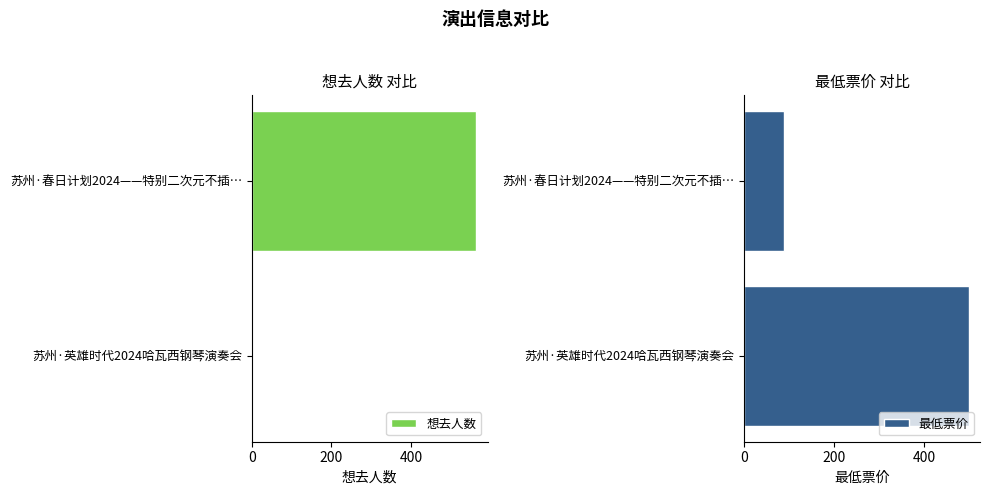

How many series are shown in this chart?

2